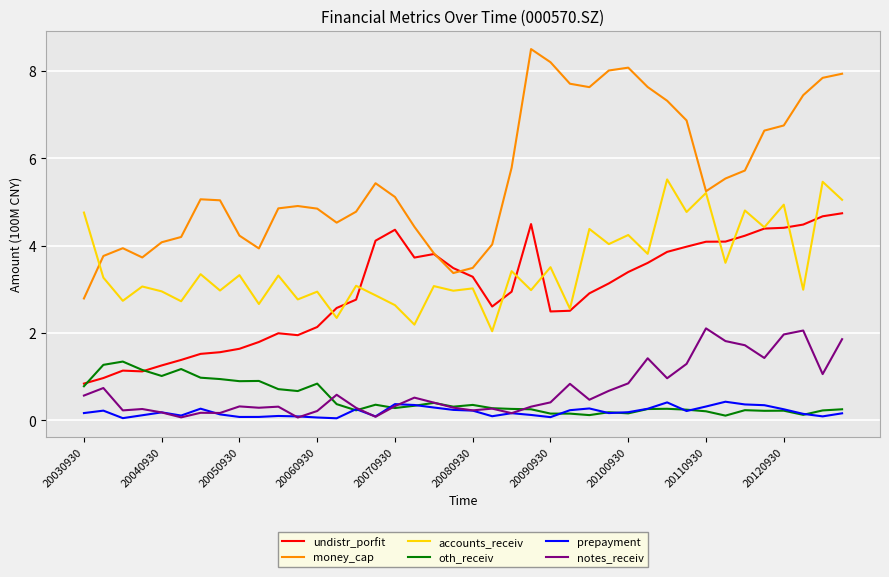

Rank the series by their maximum value, from highest to lowest.

money_cap, accounts_receiv, undistr_porfit, notes_receiv, oth_receiv, prepayment